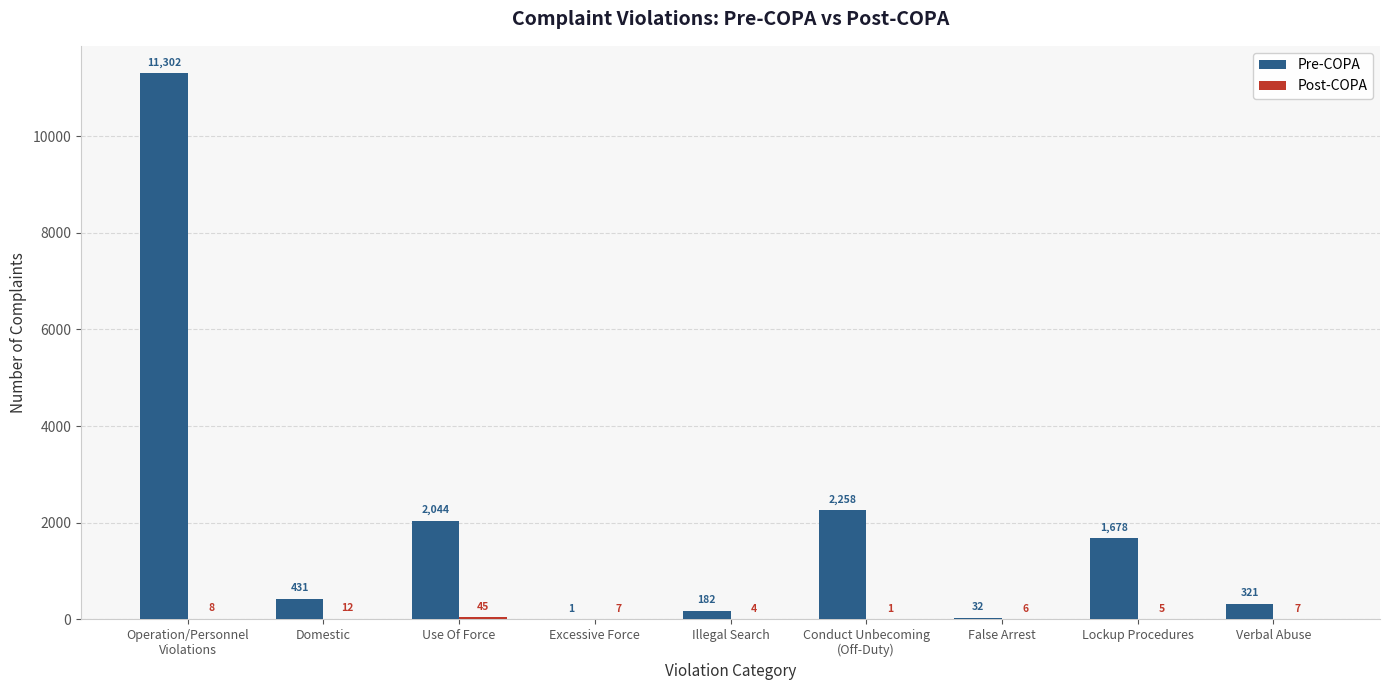

Read the Pre-COPA value at Illegal Search.

182